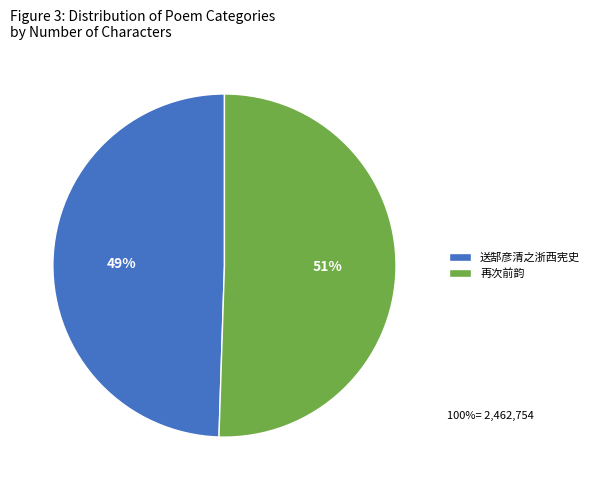

To the nearest percent, what percentage of the pie is 送郜彦清之浙西宪史?

49%